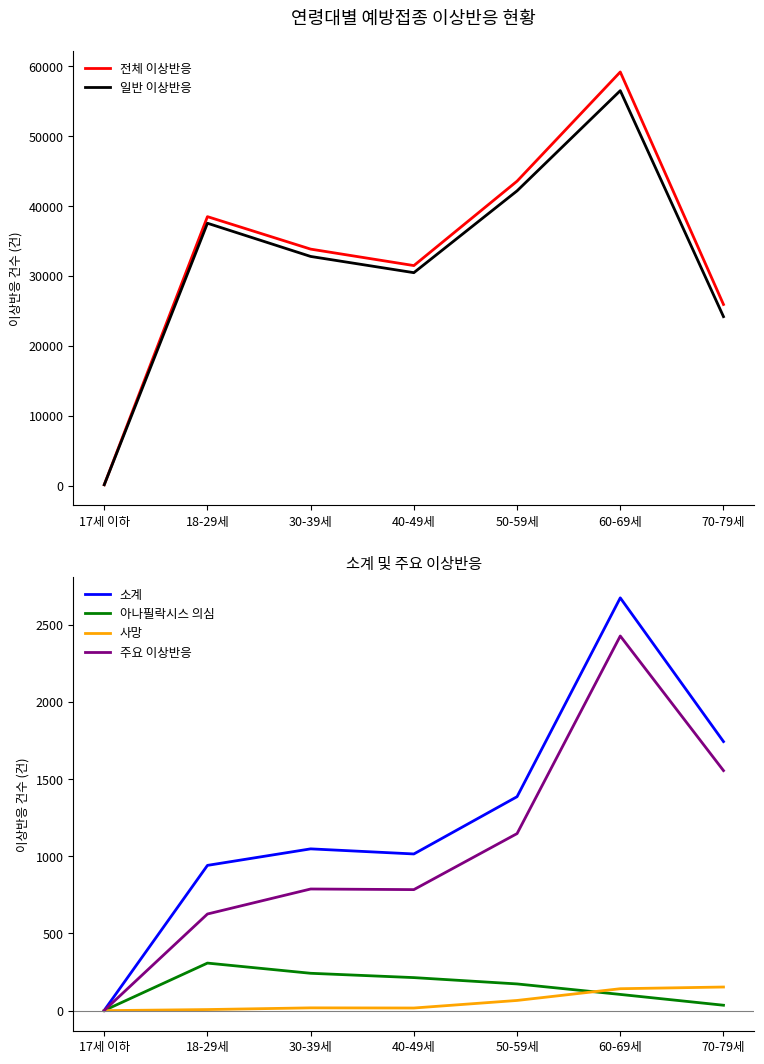

How many lines are shown in the chart?

6